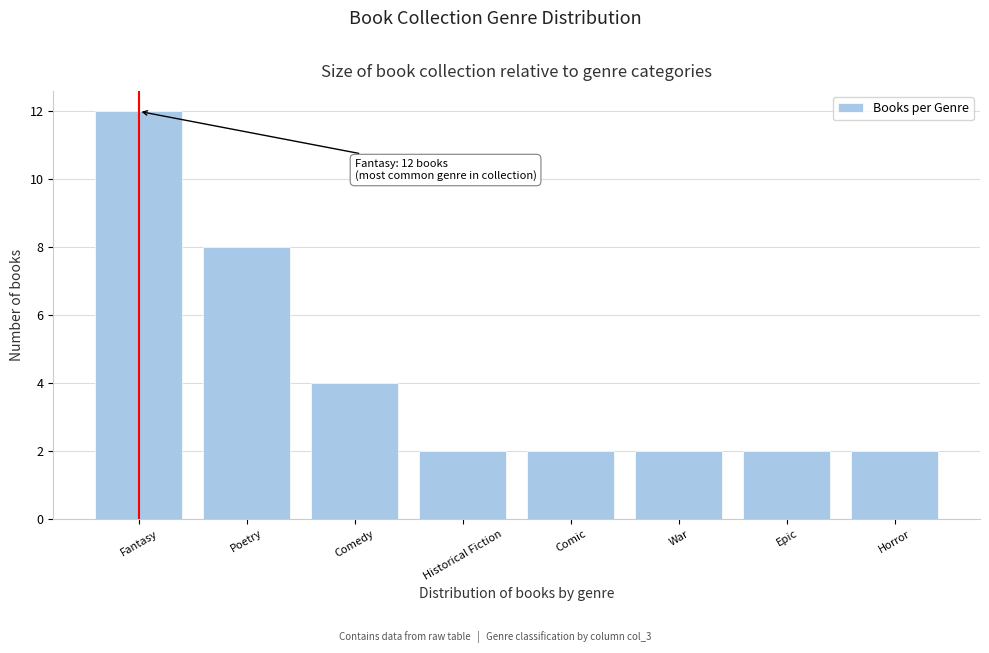

Reading left to right, transcribe all the data shown in this chart.

12	8	4	2	2	2	2	2